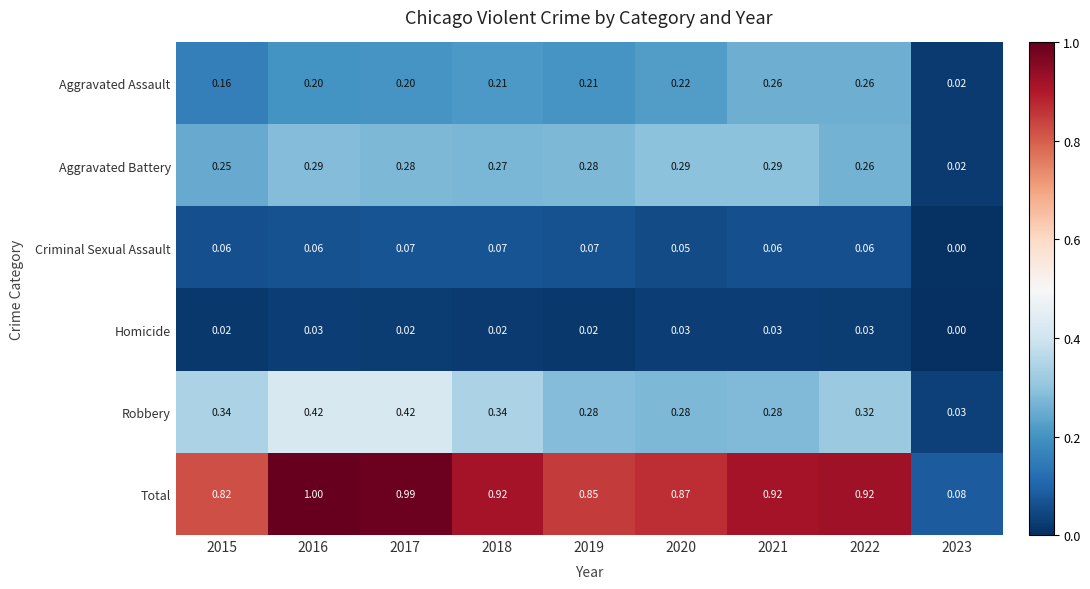

Between 2015 and 2023, which series saw the biggest shift?

Total